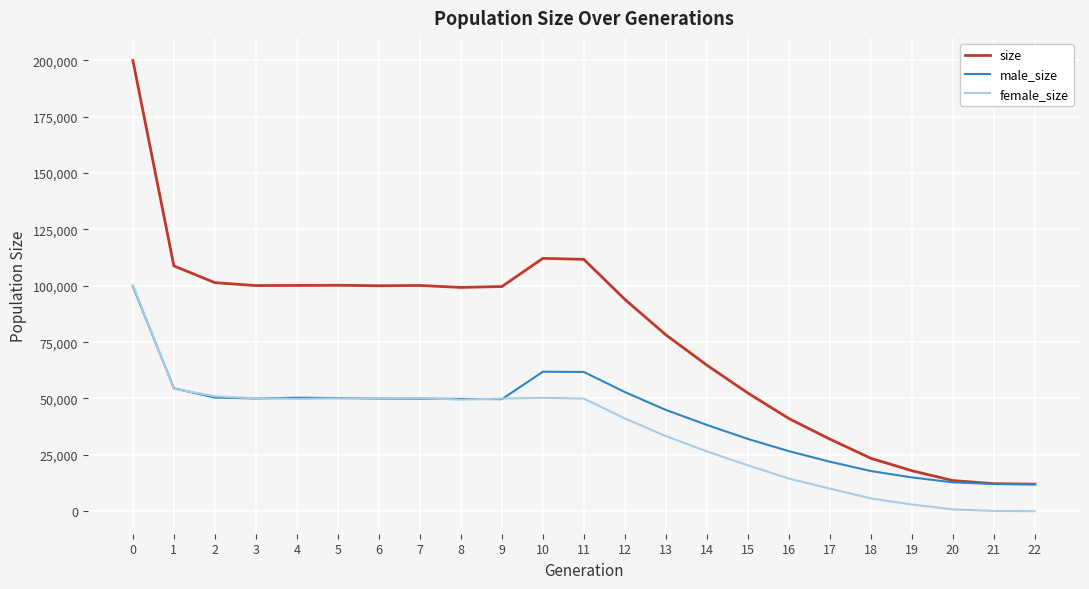

At 10, list the series in order from smallest to largest.

female_size, male_size, size